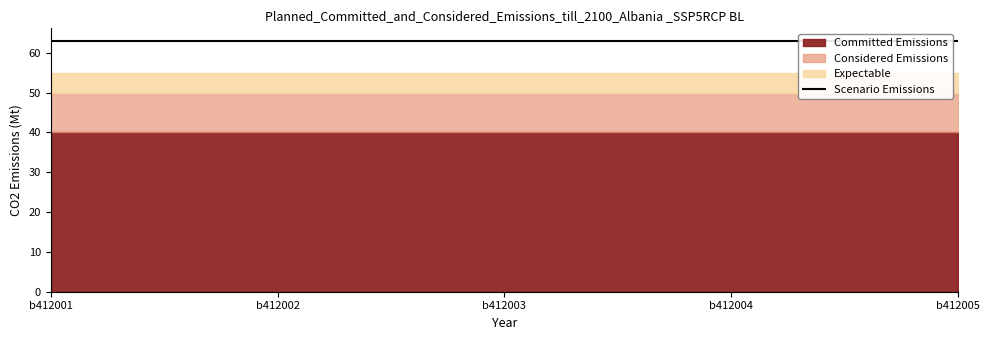

What is the value of the Expectable point at the 4th from the left?

5